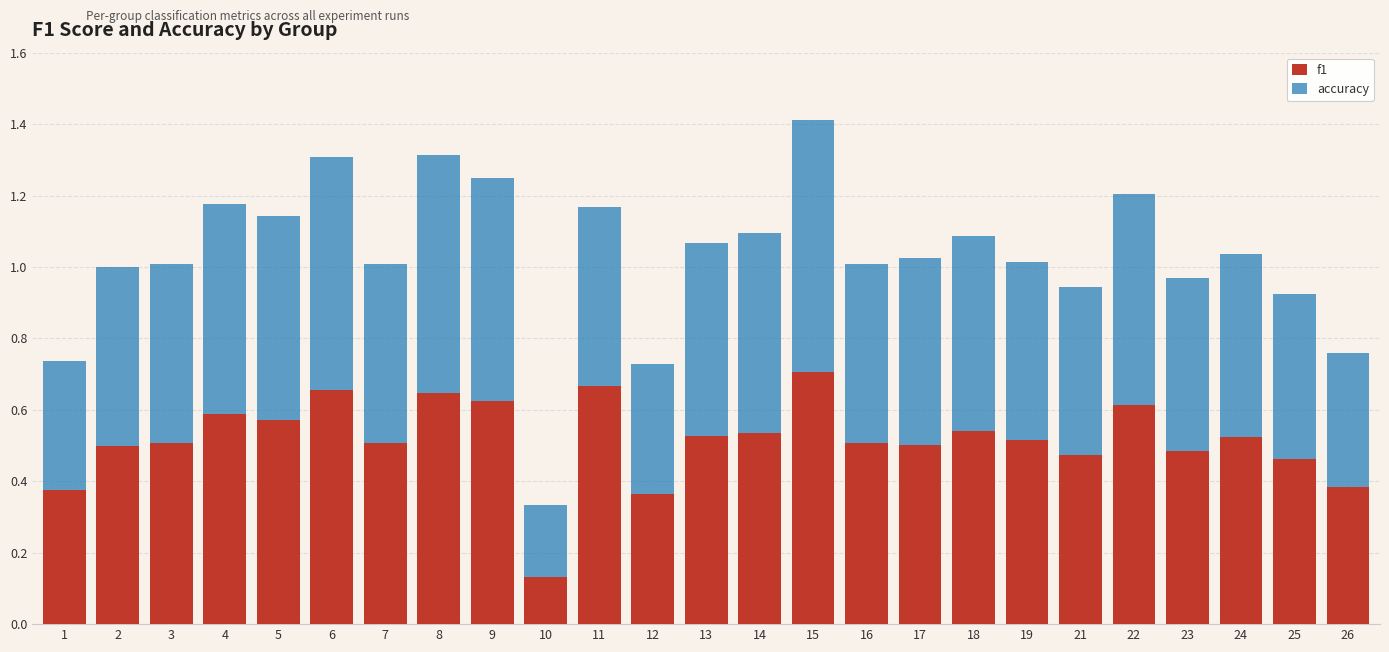

Which category has the highest value in the f1 series?

15